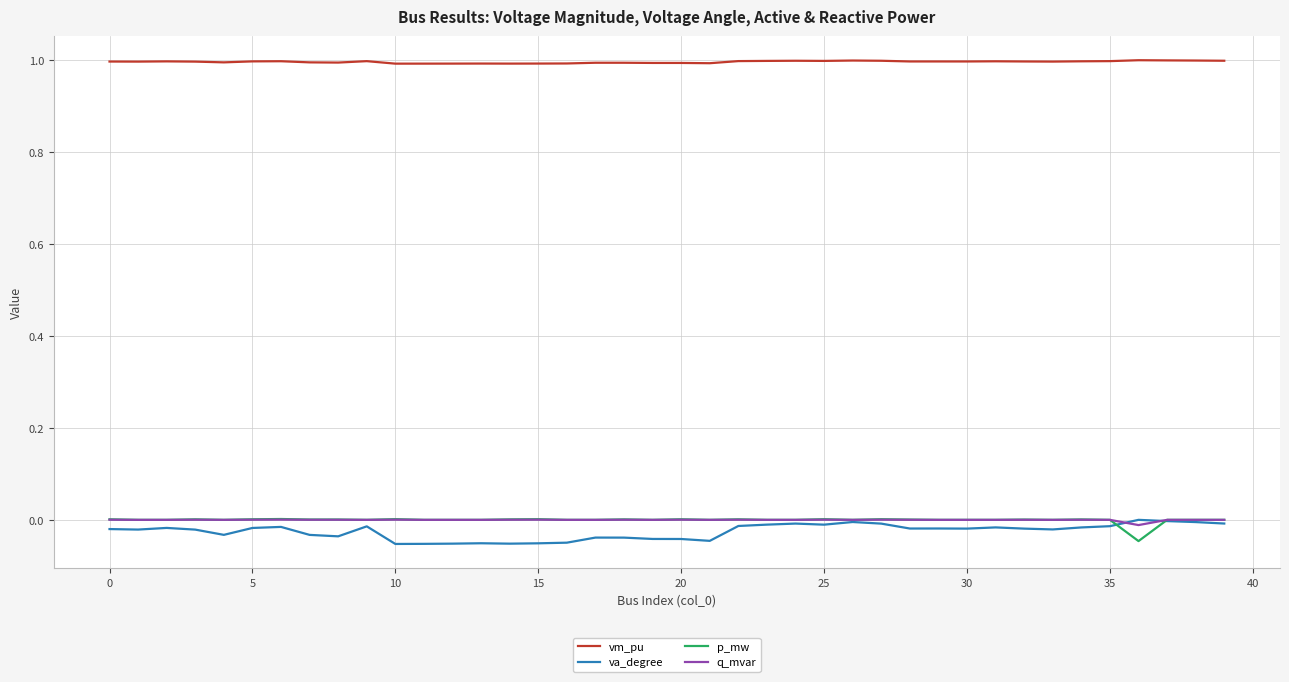

Does the chart have visible grid lines?

Yes